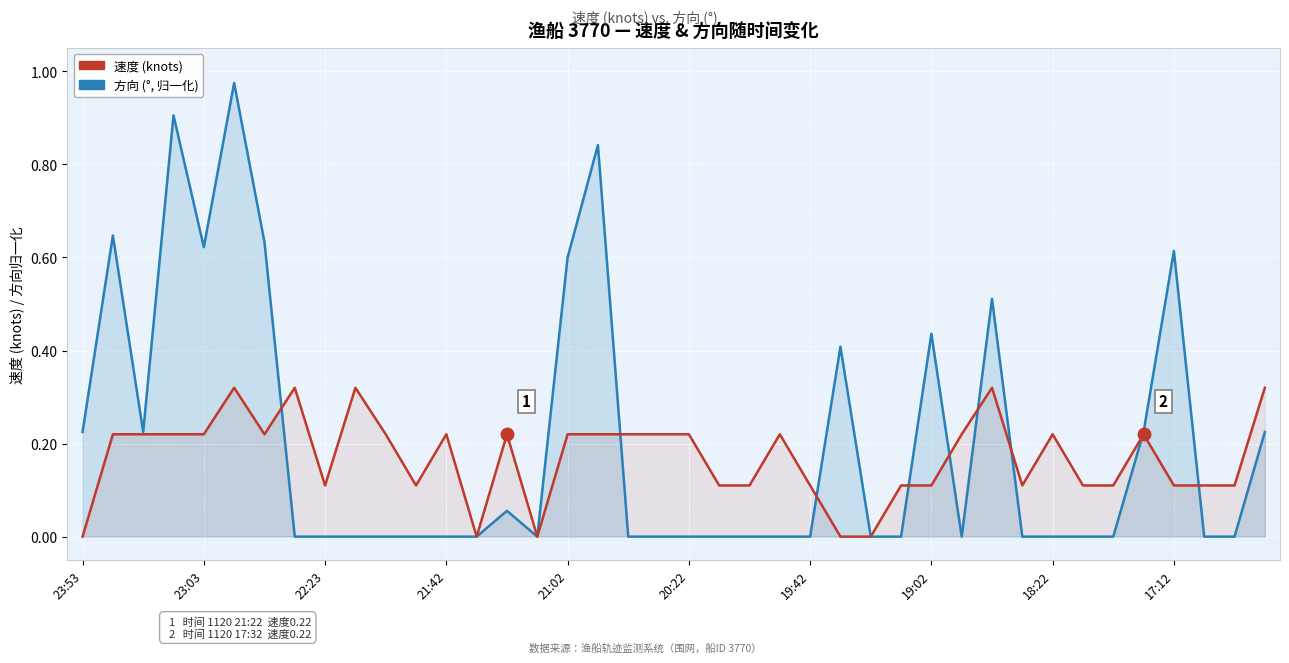

What is the maximum value shown in the chart?

1.0